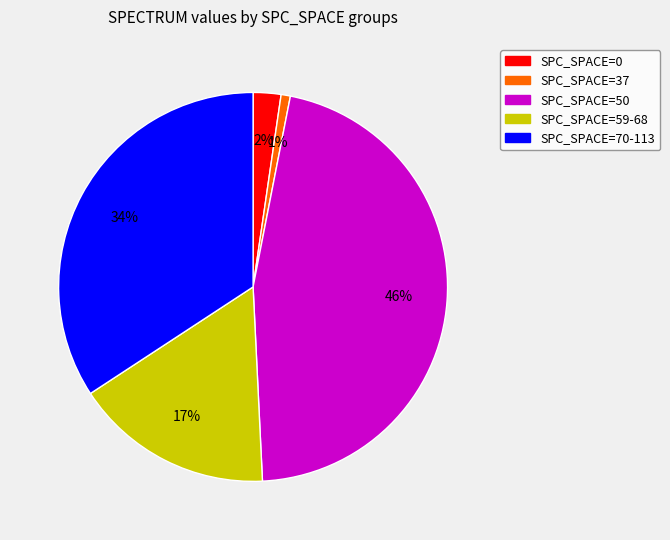

Does any single category account for the majority?

No